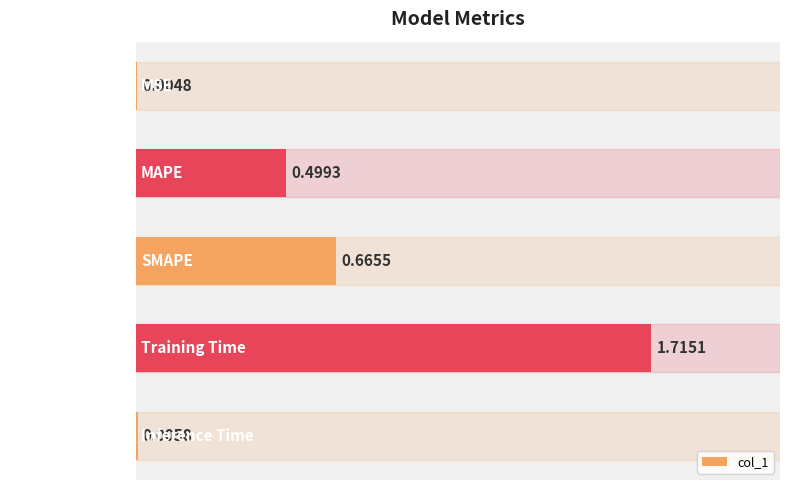

What is the sum of all values?

2.9